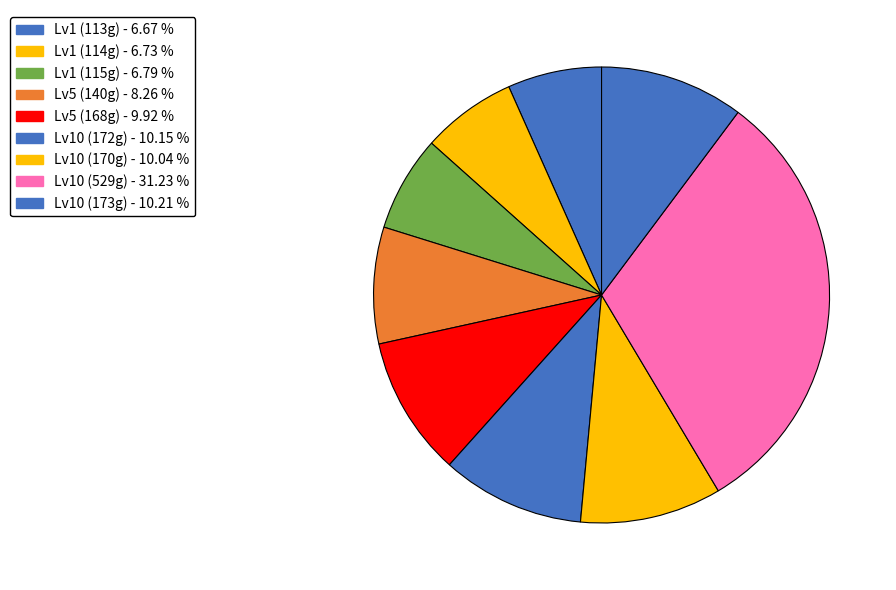

How many segments does this pie chart have?

9